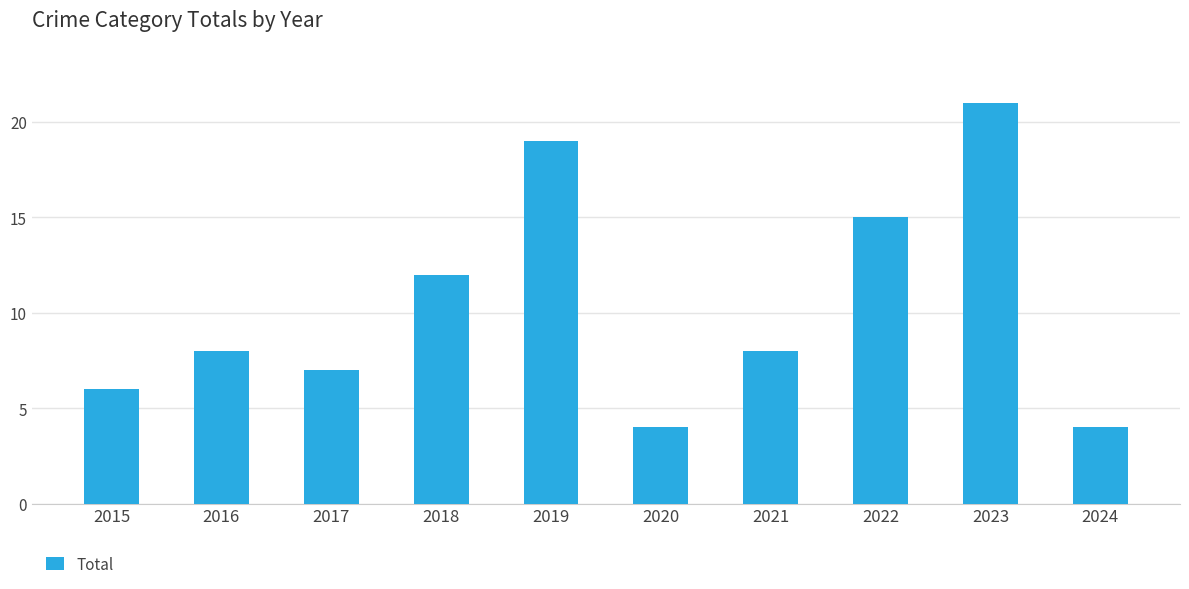

What is the greatest value displayed?

21